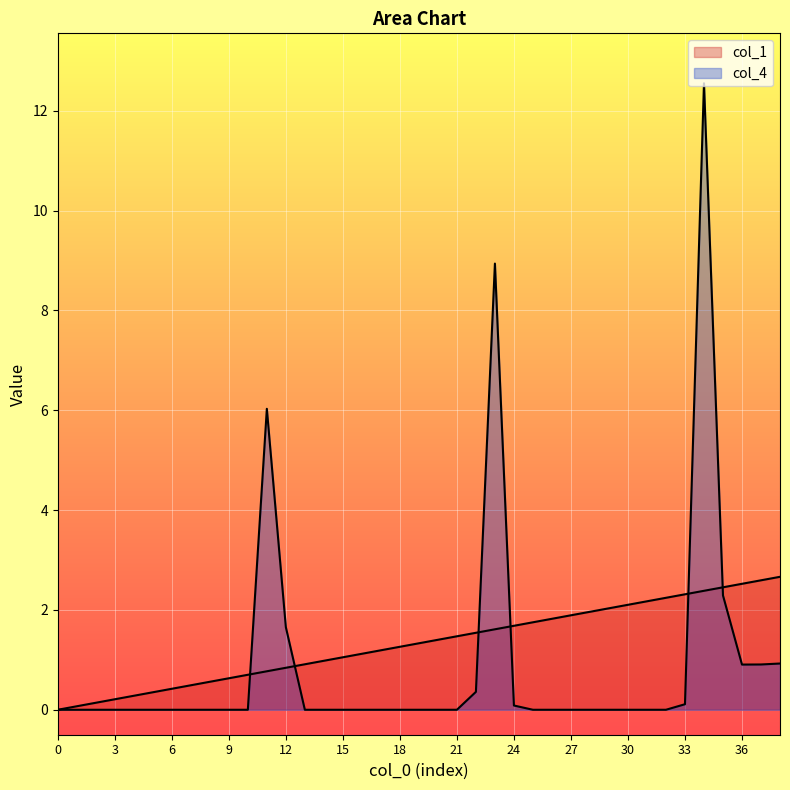

Which series has the largest total across all categories?

col_1